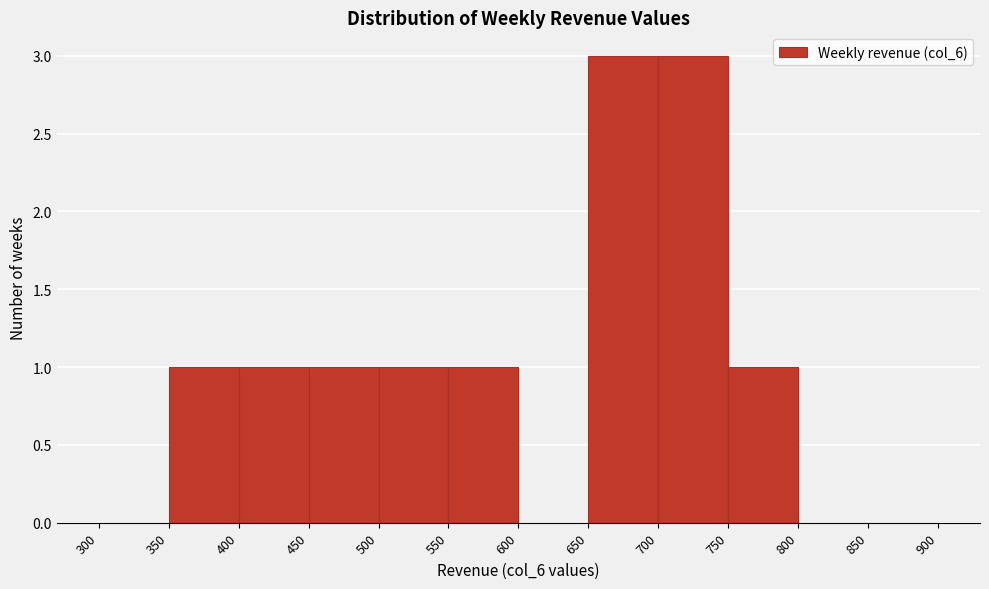

Reading left to right, transcribe this chart: for each bar, give the range it covers on the x-axis and its height. The values are not printed on the chart, so give them approximately, as read against the axis.

300 to 350: 0
350 to 400: 1
400 to 450: 1
450 to 500: 1
500 to 550: 1
550 to 600: 1
600 to 650: 0
650 to 700: 3
700 to 750: 3
750 to 800: 1
800 to 850: 0
850 to 900: 0